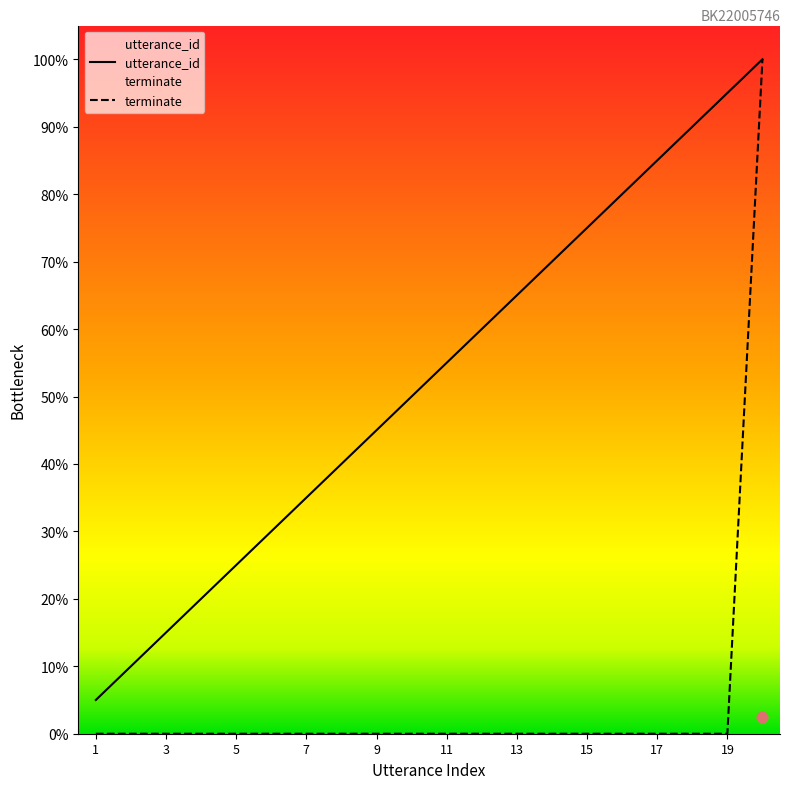

Which series has the largest total across all categories?

utterance_id